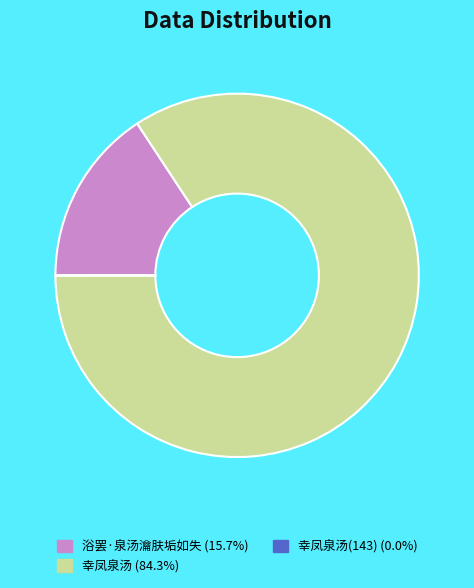

Does any single category account for the majority?

Yes